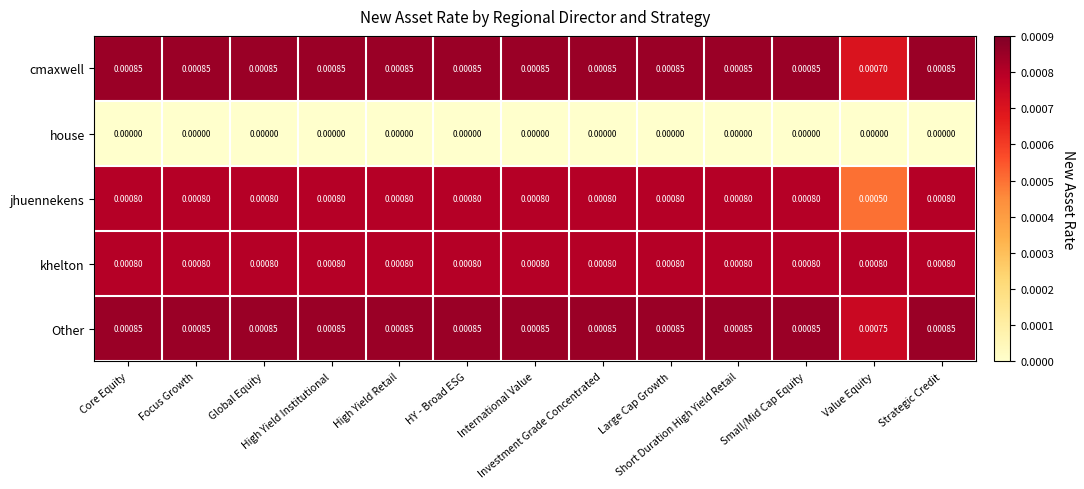

Which series has the largest range (max minus min)?

jhuennekens